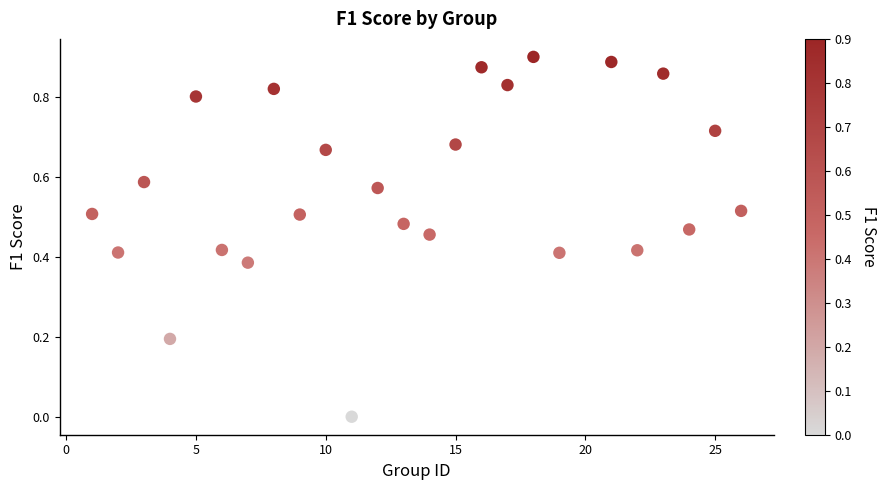

What is the range of X values (max minus min)?

25.0